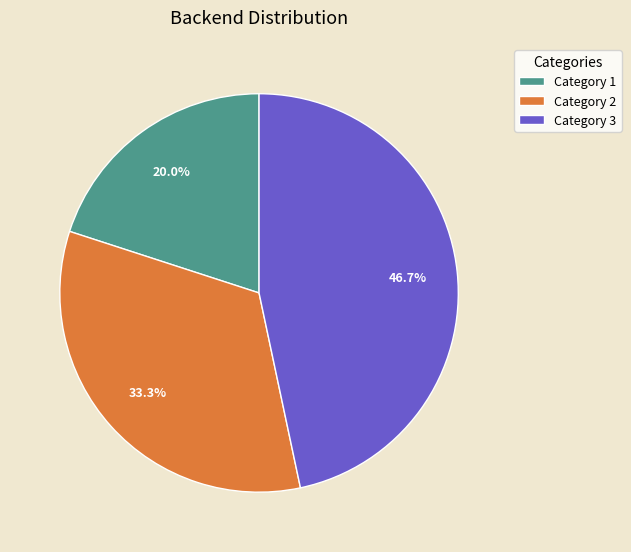

Is the sum of Category 3 and Category 1 greater than half?

Yes